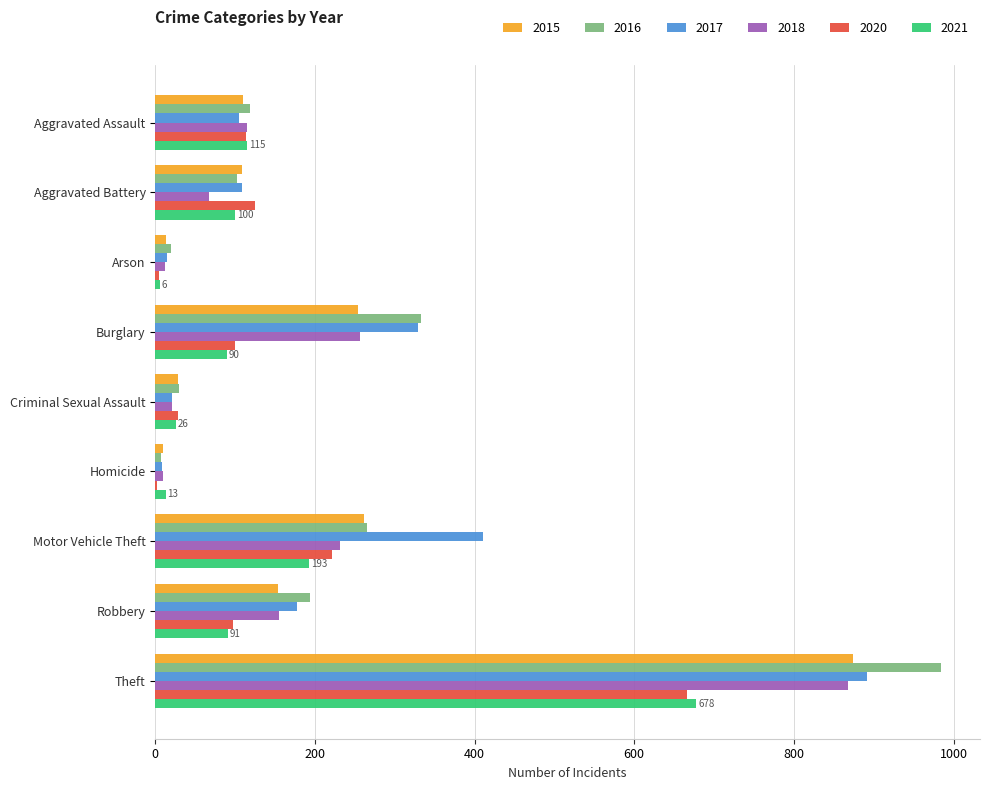

What are all the series names shown in the legend?

2015, 2016, 2017, 2018, 2020, 2021